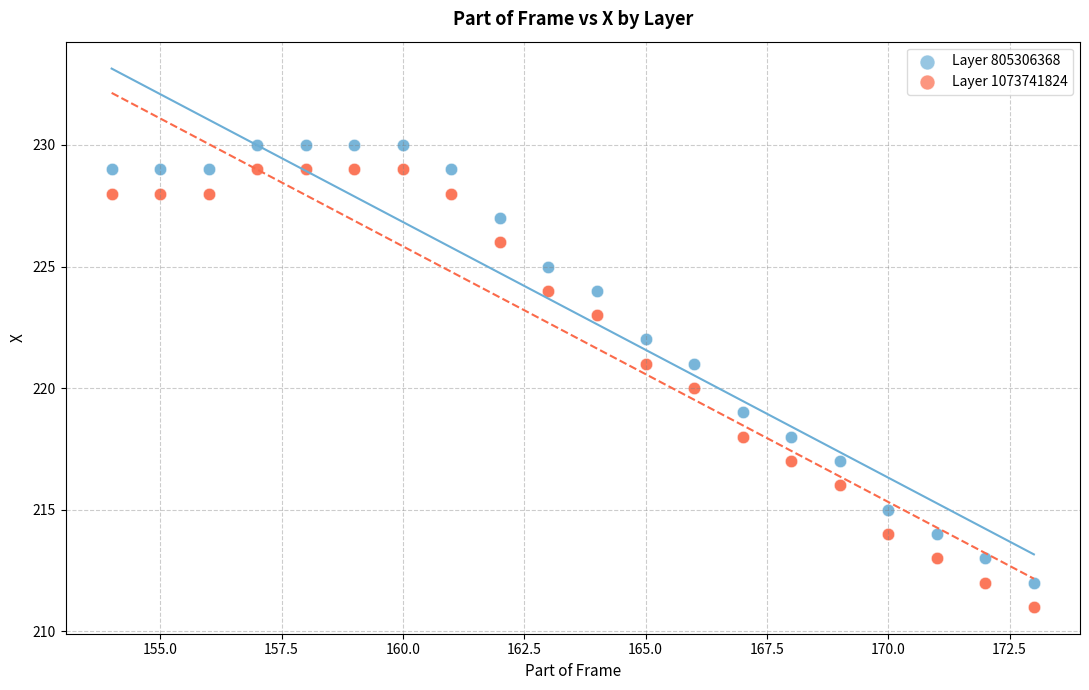

Which series reaches the maximum Y coordinate?

Layer 805306368